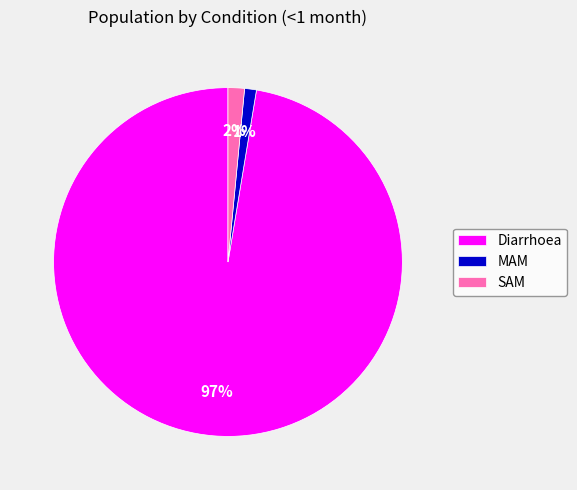

Combined, do SAM and MAM account for over 50%?

No